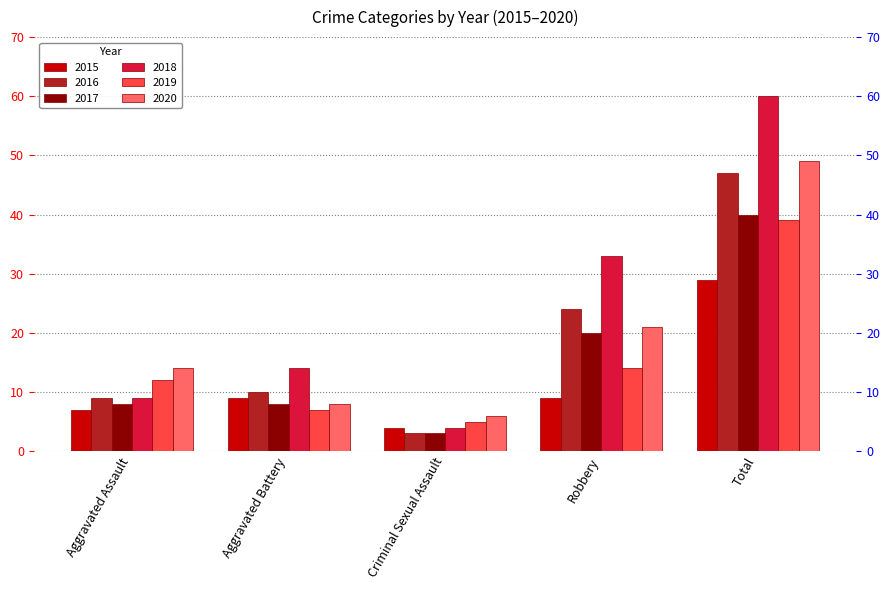

List the series in order of their peak value, lowest first.

2015, 2019, 2017, 2016, 2020, 2018